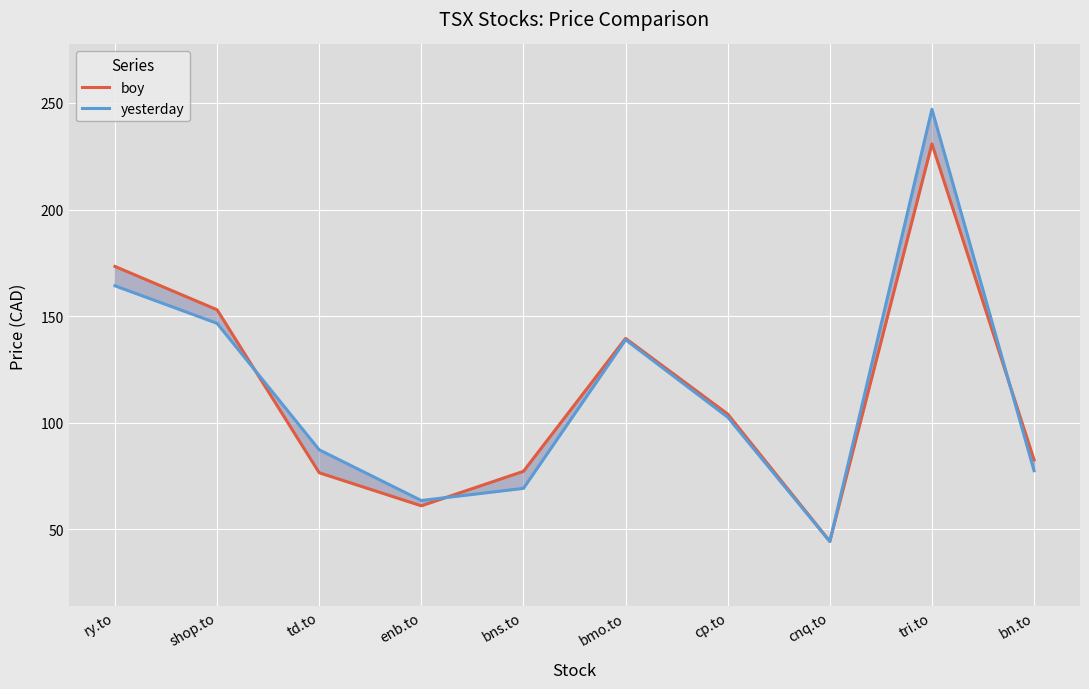

Between enb.to and cp.to, which series saw the biggest shift?

boy